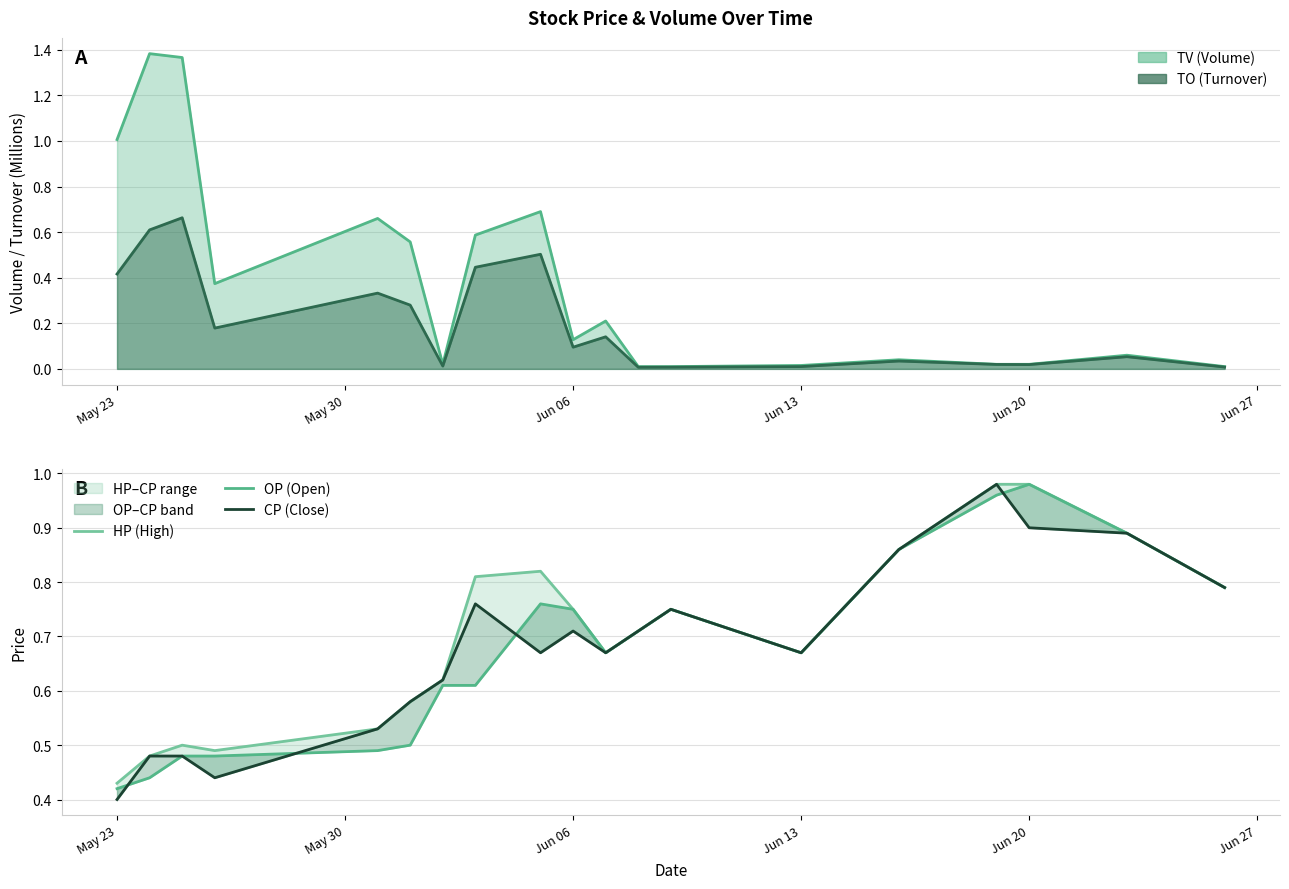

Where is CP (Close) nearest to the value 0?

May 23